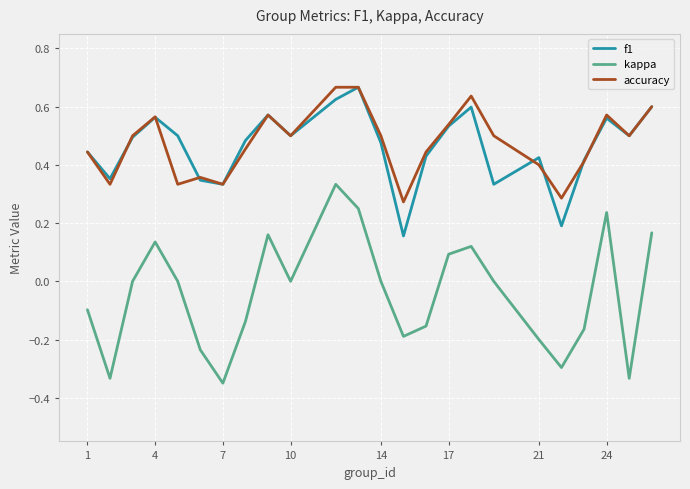

What is the sum of all kappa values?

-1.0